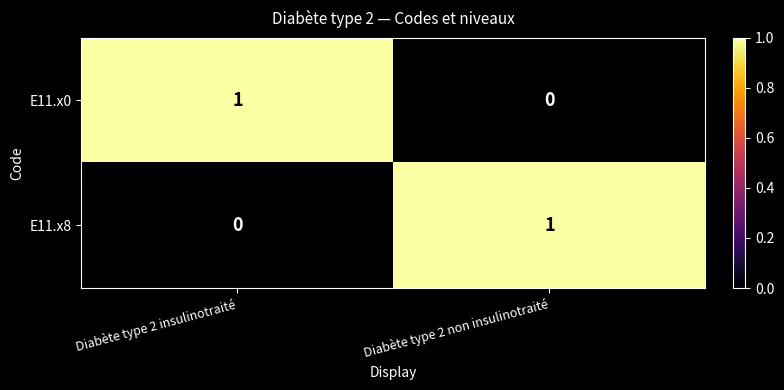

The E11.x8 series shows 0 at Diabète type 2 insulinotraité. True or false?

True